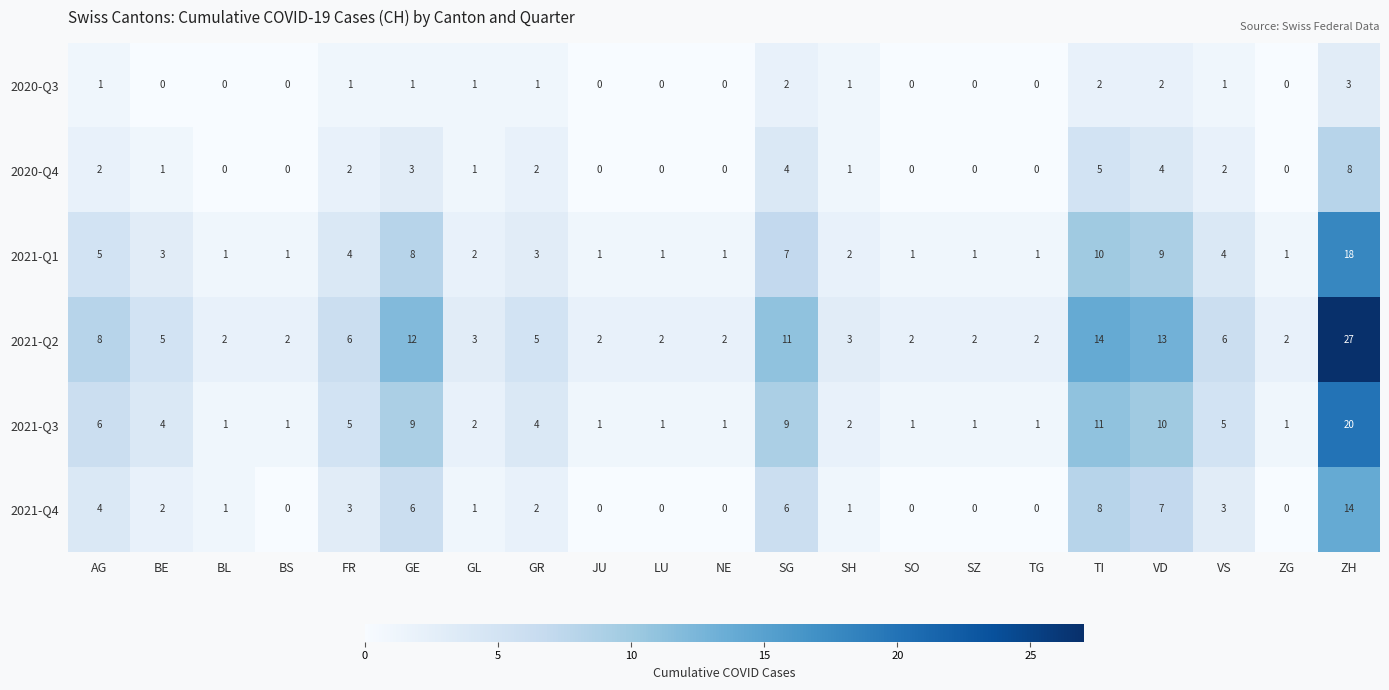

List the series in order of their peak value, lowest first.

2020-Q3, 2020-Q4, 2021-Q4, 2021-Q1, 2021-Q3, 2021-Q2